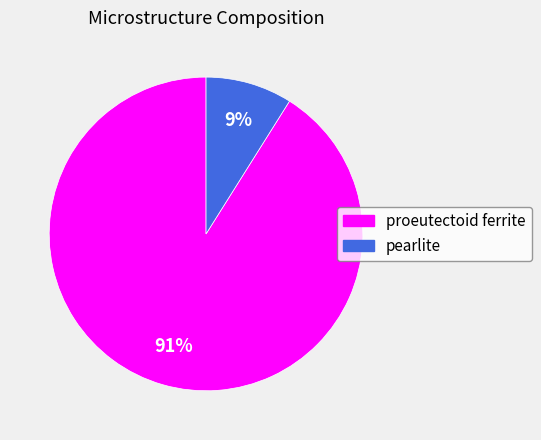

To the nearest percent, what portion does pearlite represent?

9%